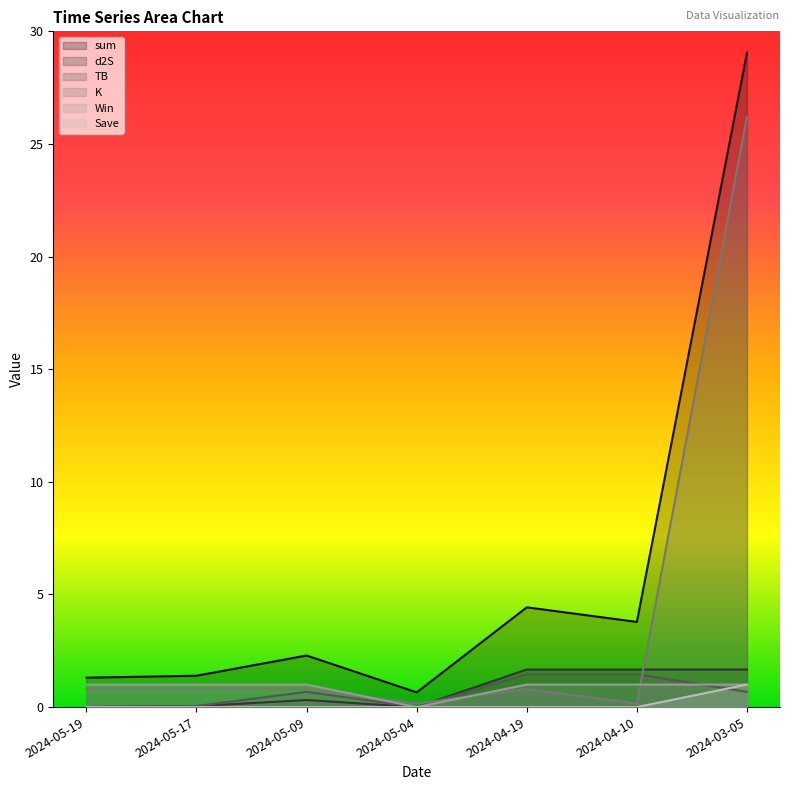

What position from the left is 2024-05-04?

4